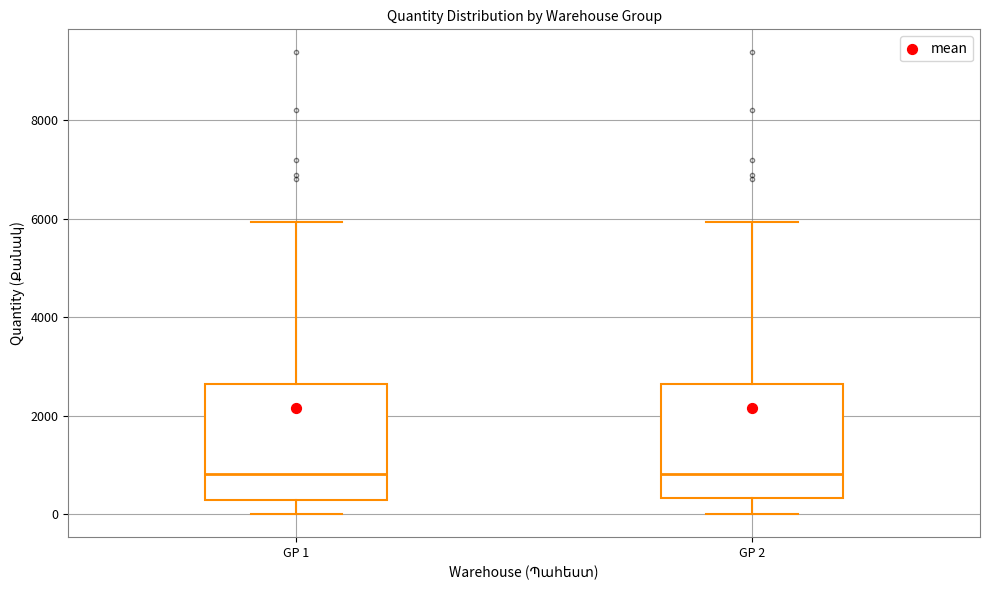

Reading left to right, transcribe this box plot: for each box, give where its median line is, the range the box spans, and where its two whiskers end, as read against the y-axis. The values are not printed on the chart, so give them approximately, as read against the axis.

GP 1: median 800, box 200 to 2600, whiskers 0 to 6000
GP 2: median 800, box 400 to 2600, whiskers 0 to 6000